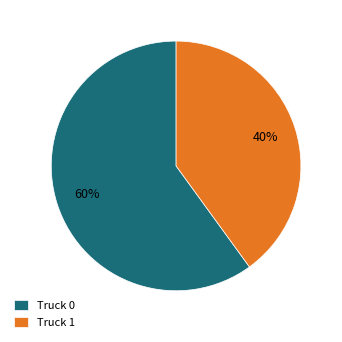

Count the number of slices in the pie.

2